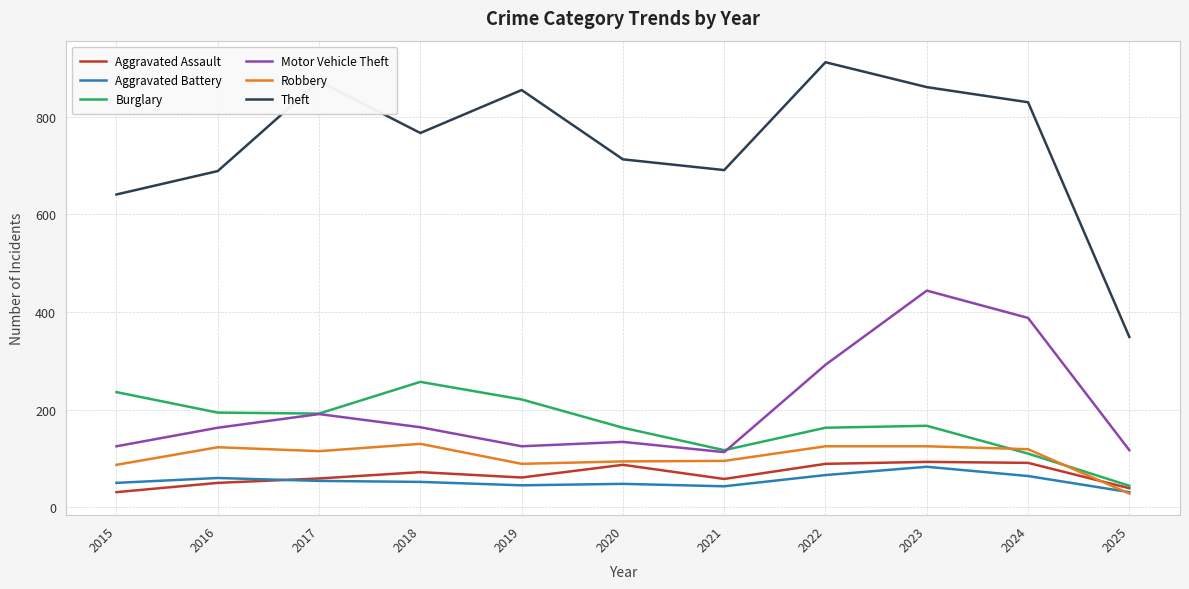

Is it true that Aggravated Battery equals 54 at 2017?

True